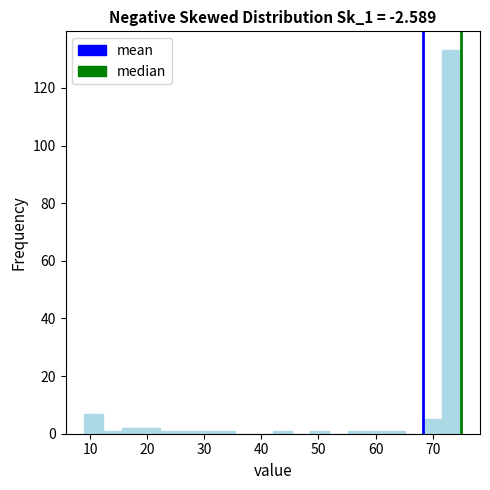

Read against the x-axis, roughly where is the centre of the tallest bar?

73